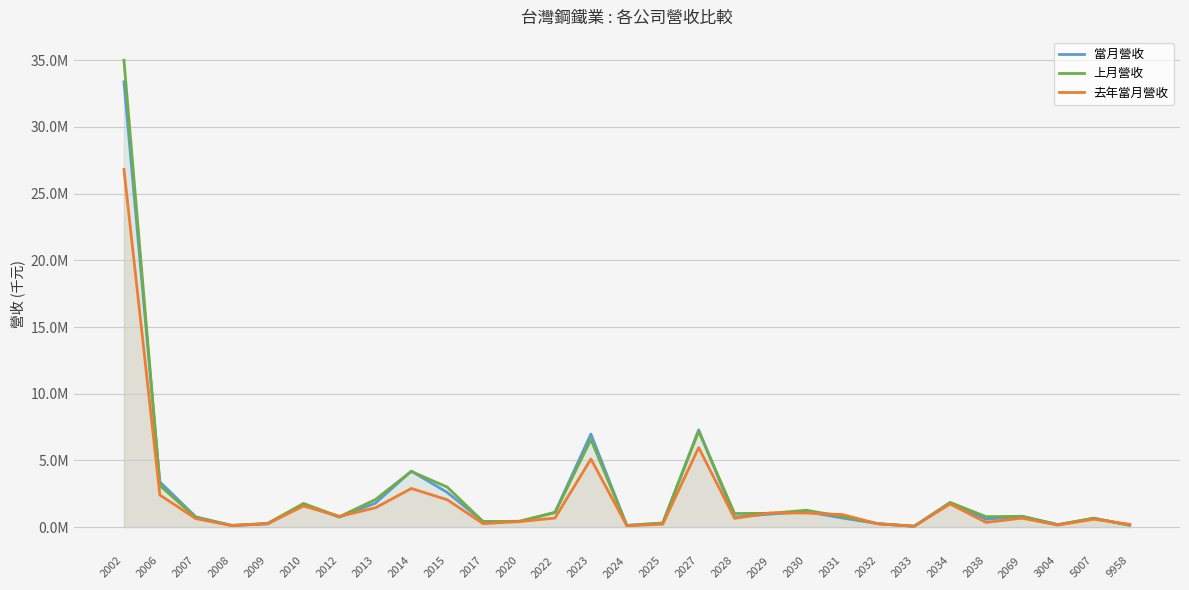

Where is the first local minimum for 去年當月營收?

2008